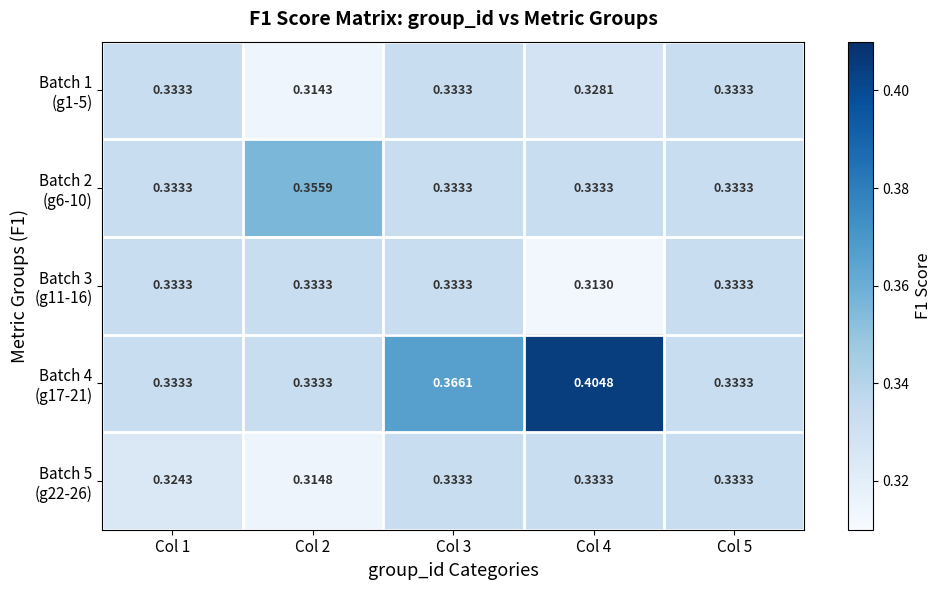

At how many categories does at least one series exceed 0?

5